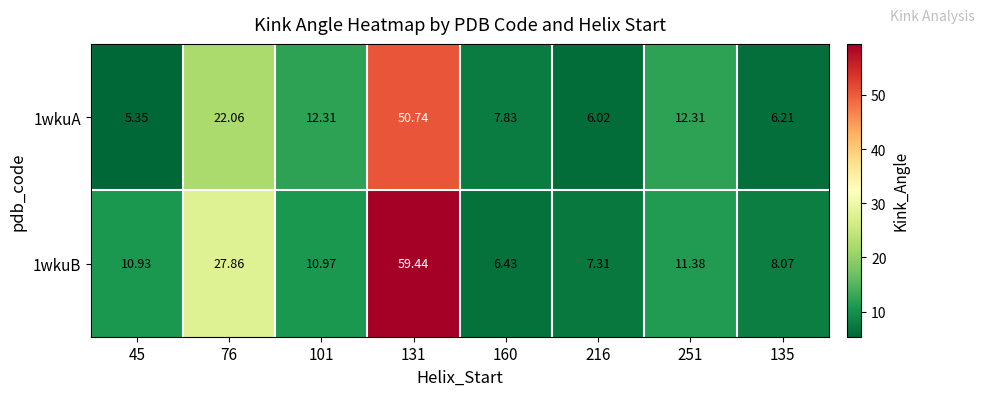

At 160, list the series in order from smallest to largest.

1wkuB, 1wkuA